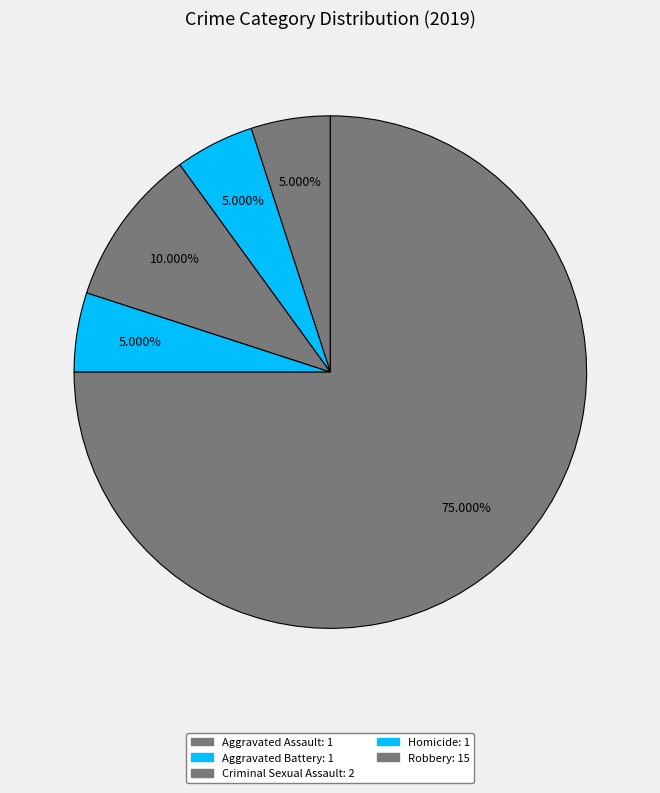

How many slices are in this pie chart?

5